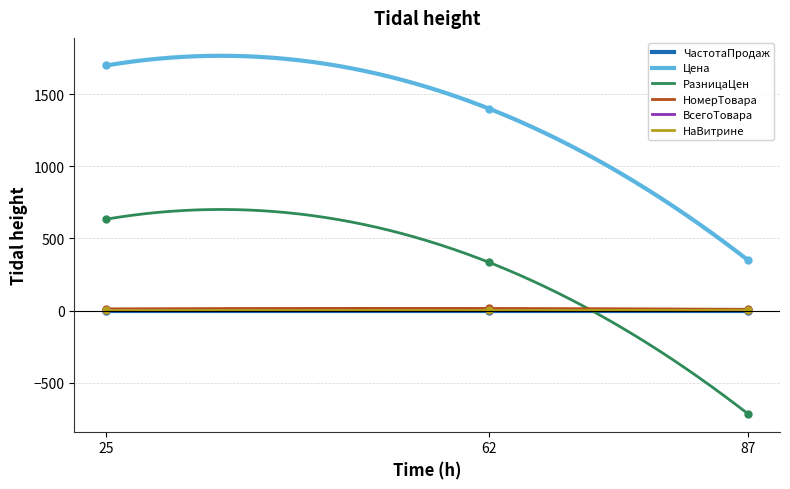

The ВсегоТовара series shows 0.6 at 87. True or false?

False